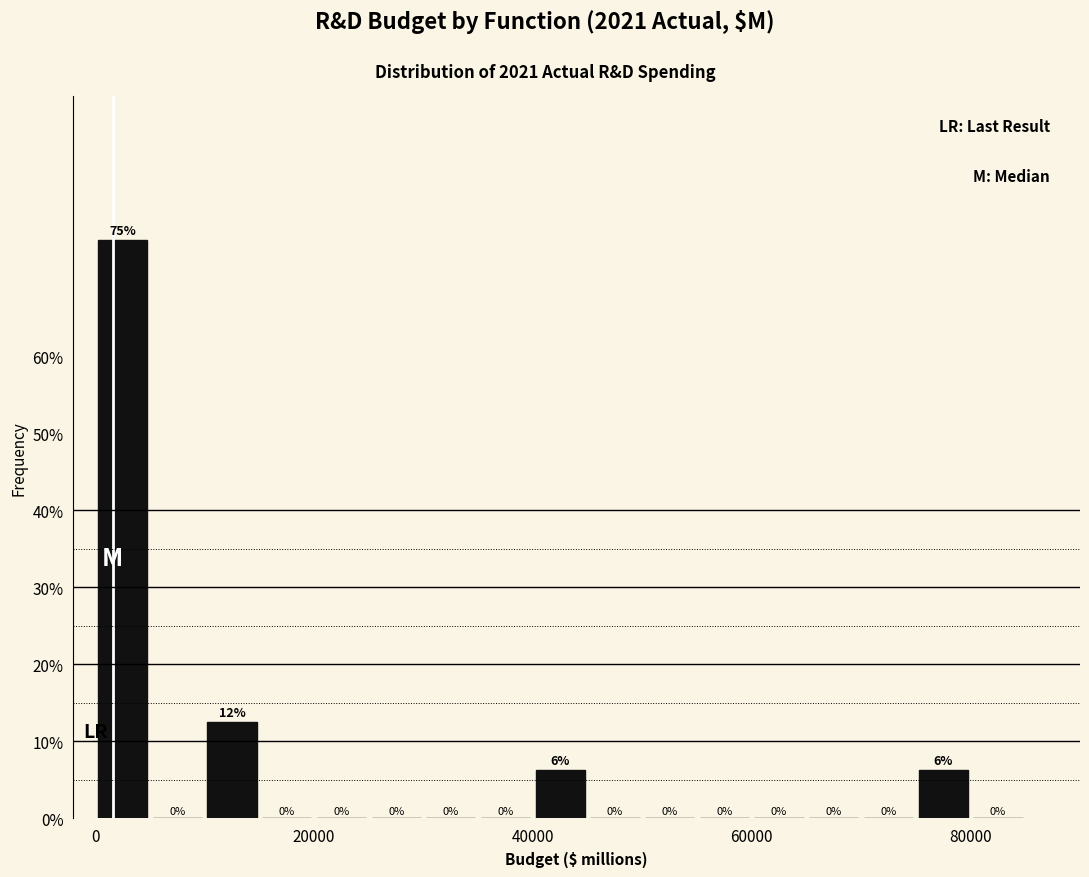

Read against the x-axis, roughly where is the centre of the tallest bar?

2000